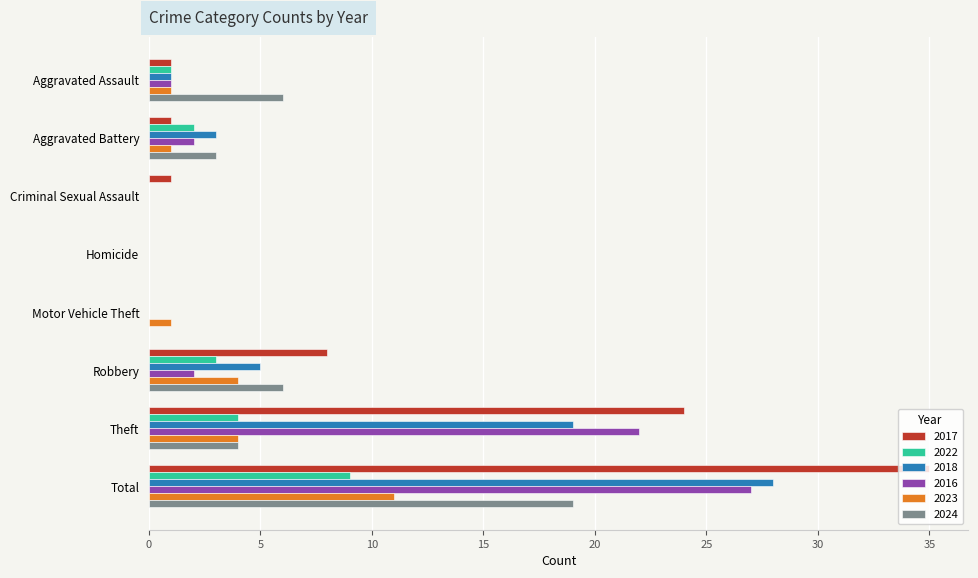

Is the value of 2017 at Criminal Sexual Assault greater than the value of 2016 at Homicide?

Yes